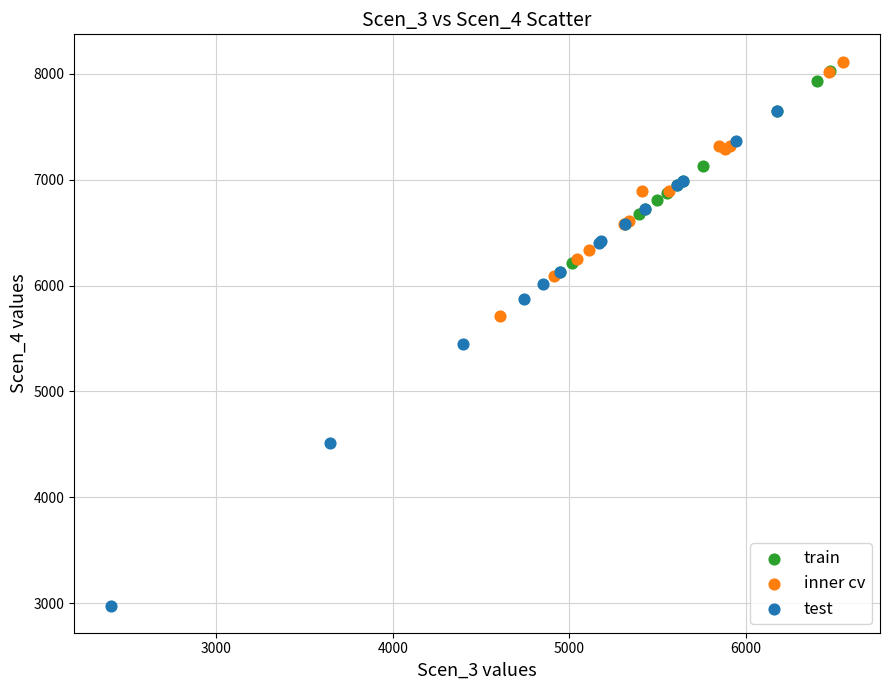

Which series contains the lowest Y value?

test